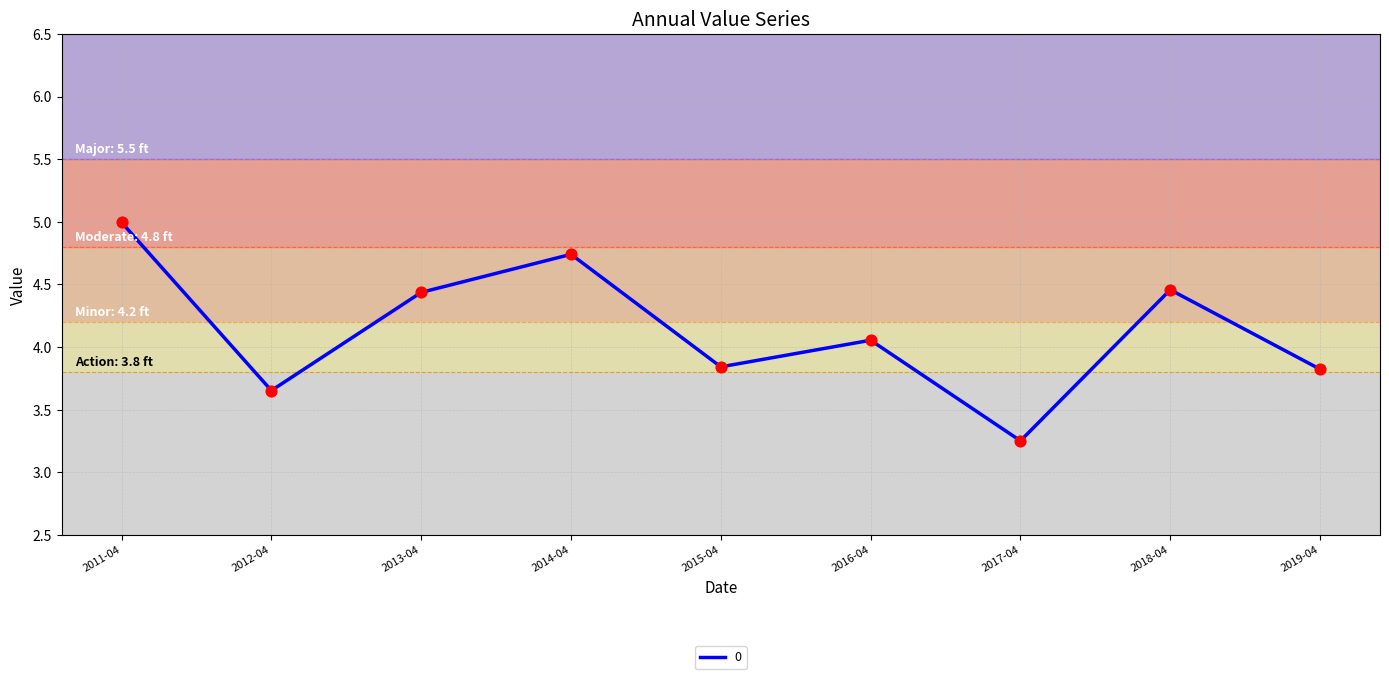

Which has a higher value, 2013-04 or 2014-04?

2014-04